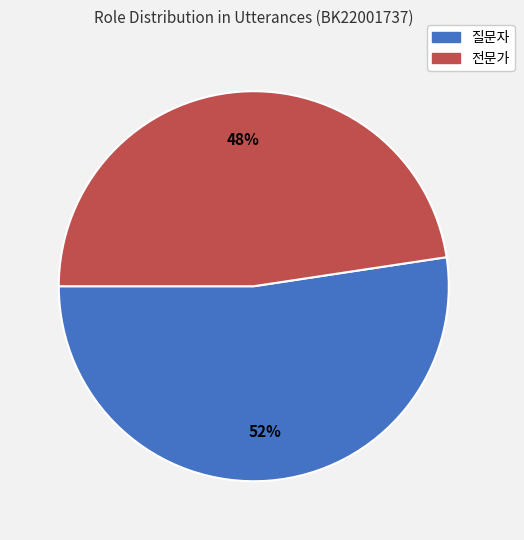

True or false: 질문자 accounts for 52% of the total.

True